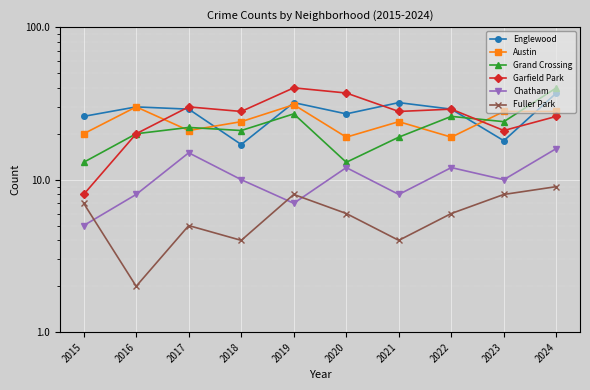

Which category has the lowest value across all series?

2016